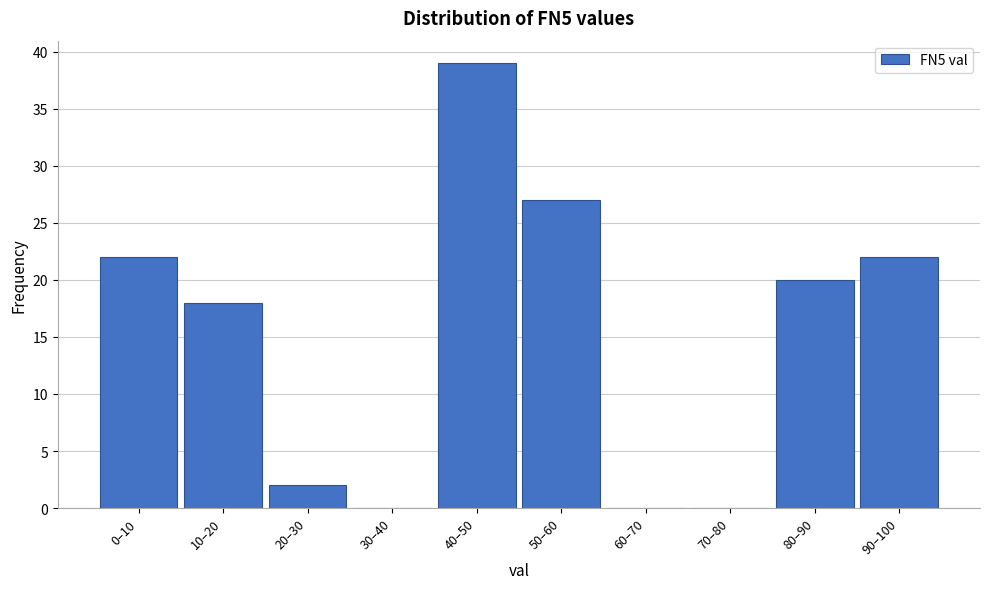

Reading left to right, transcribe all the data shown in this chart.

0–10=22	10–20=18	20–30=2	30–40=0	40–50=39	50–60=27	60–70=0	70–80=0	80–90=20	90–100=22